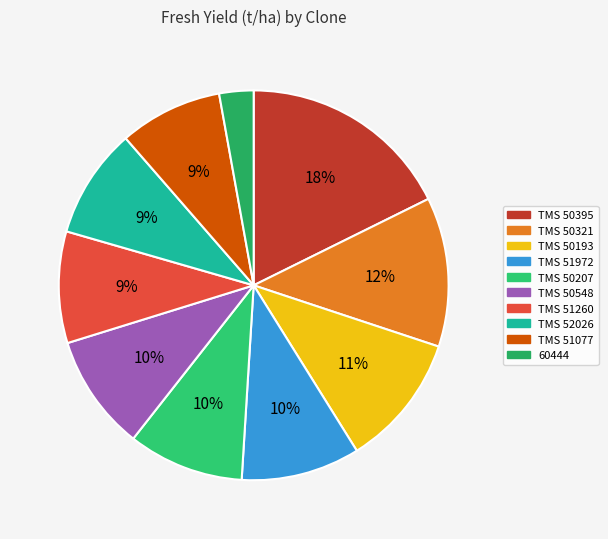

To the nearest percent, what is the average slice percentage?

10%